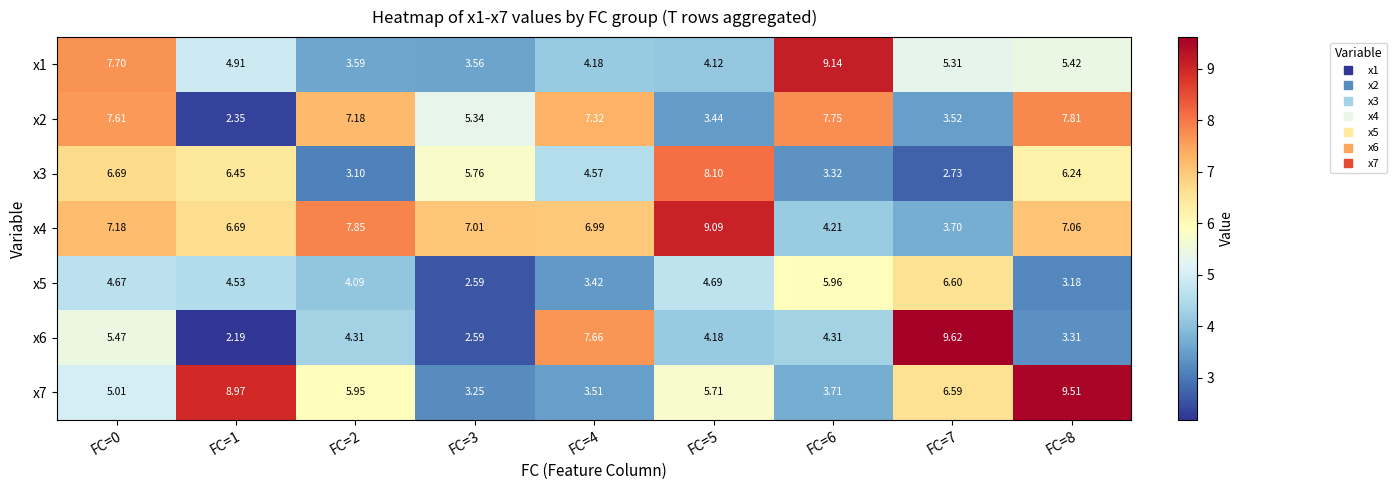

Between FC=1 and FC=5, which series saw the biggest shift?

x7